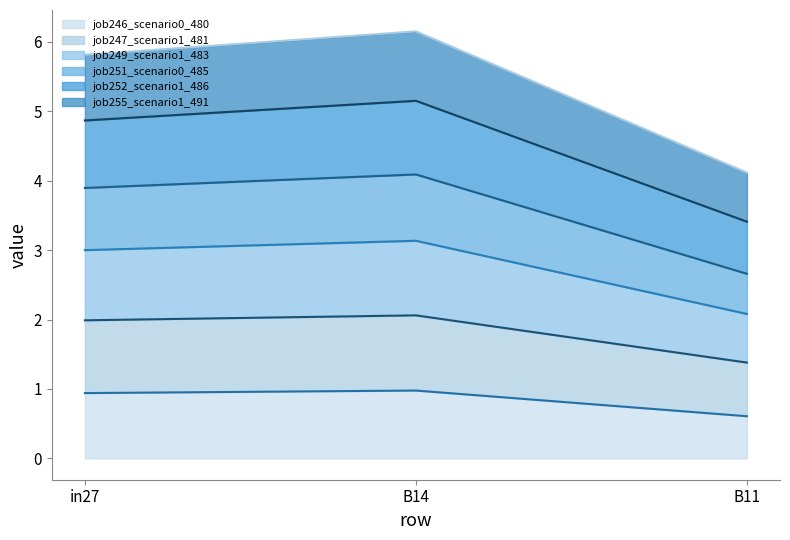

Where is job246_scenario0_480 nearest to the value 0?

B11